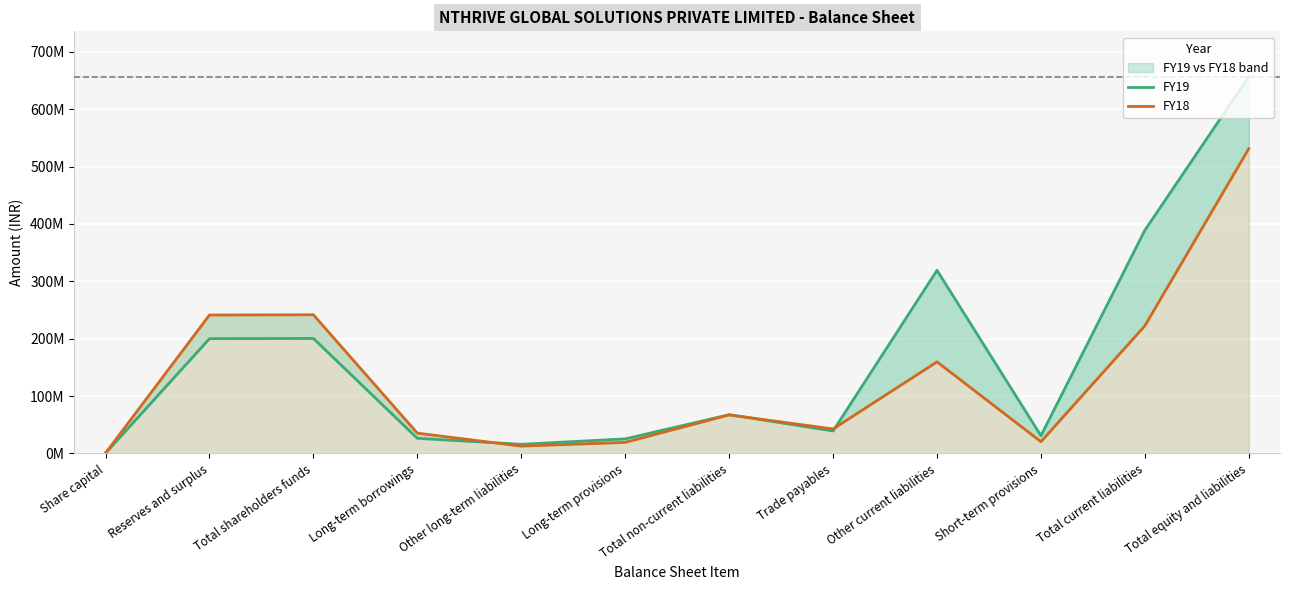

How many values in the FY19 series are below 67453446?

6